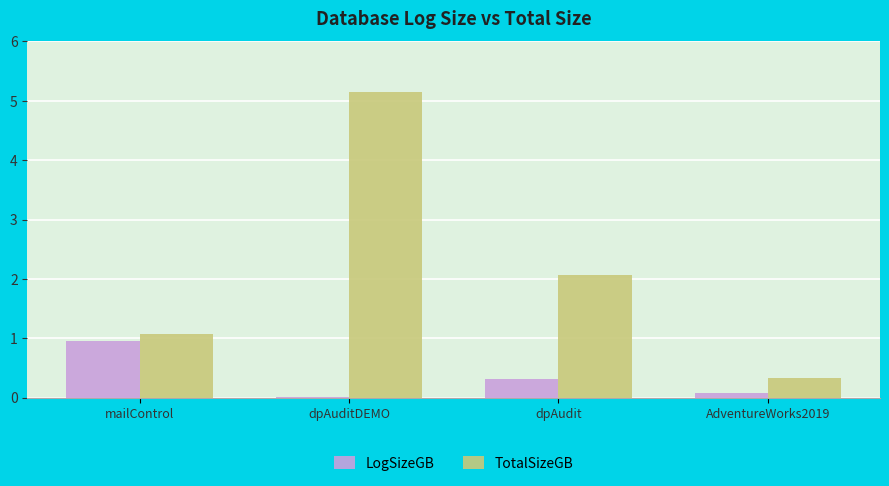

Where does the TotalSizeGB series first go above 2?

dpAuditDEMO